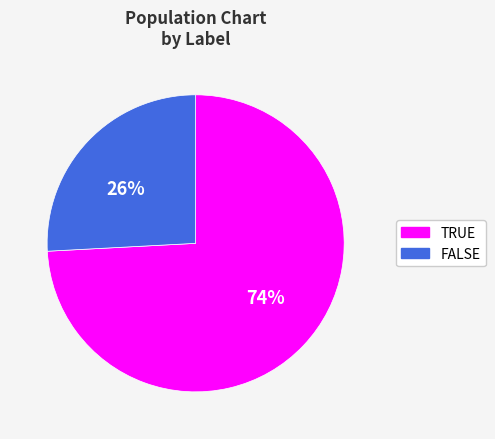

Which slice is the smallest?

FALSE